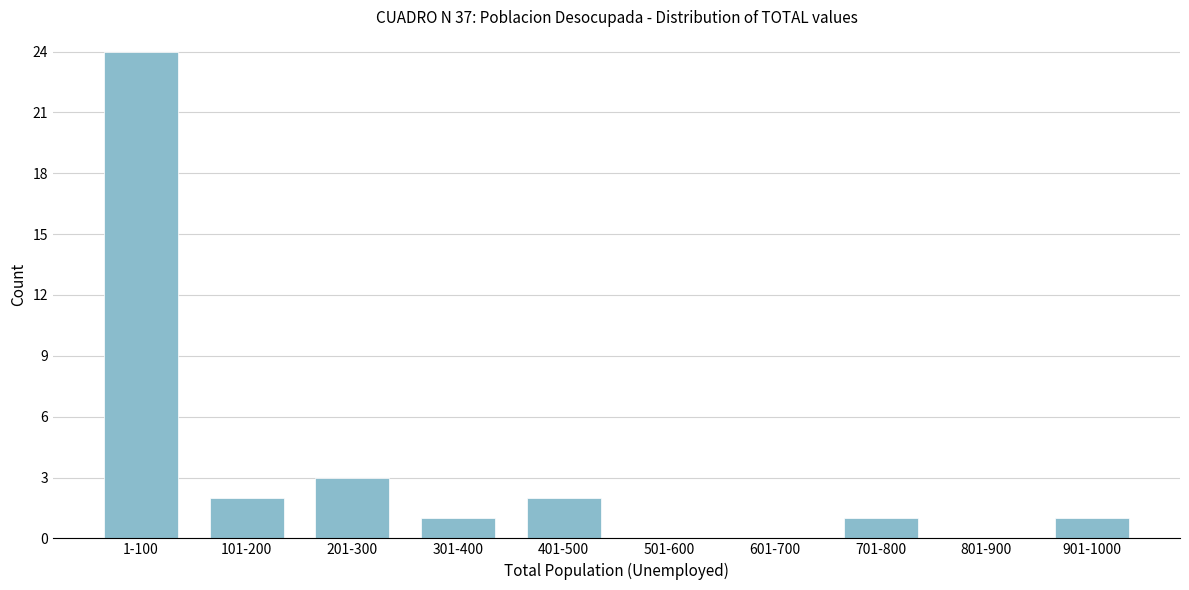

Reading right to left, what are all the values shown in this chart?

901-1000=1	801-900=0	701-800=1	601-700=0	501-600=0	401-500=2	301-400=1	201-300=3	101-200=2	1-100=24